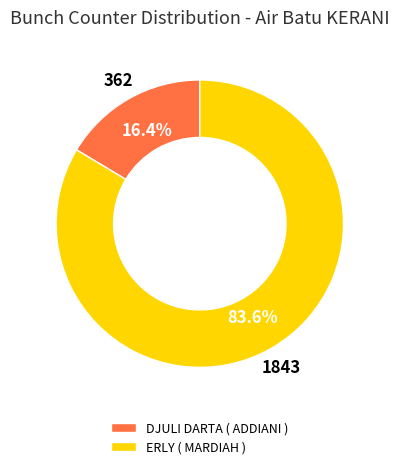

Is it true that ERLY ( MARDIAH ) is 84% of the pie?

True